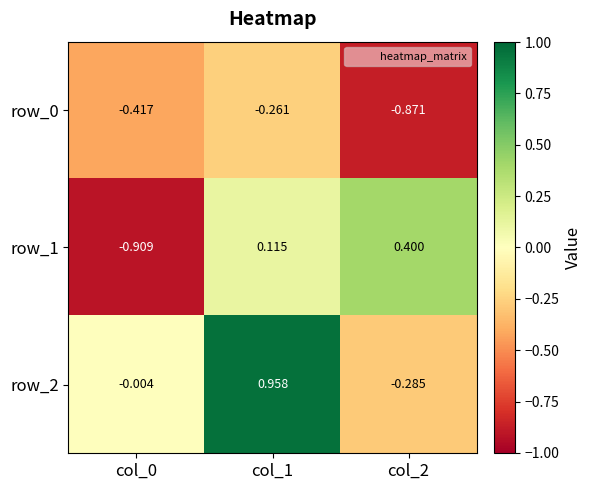

What is the difference between the maximum and minimum values in the row_0 series?

0.6